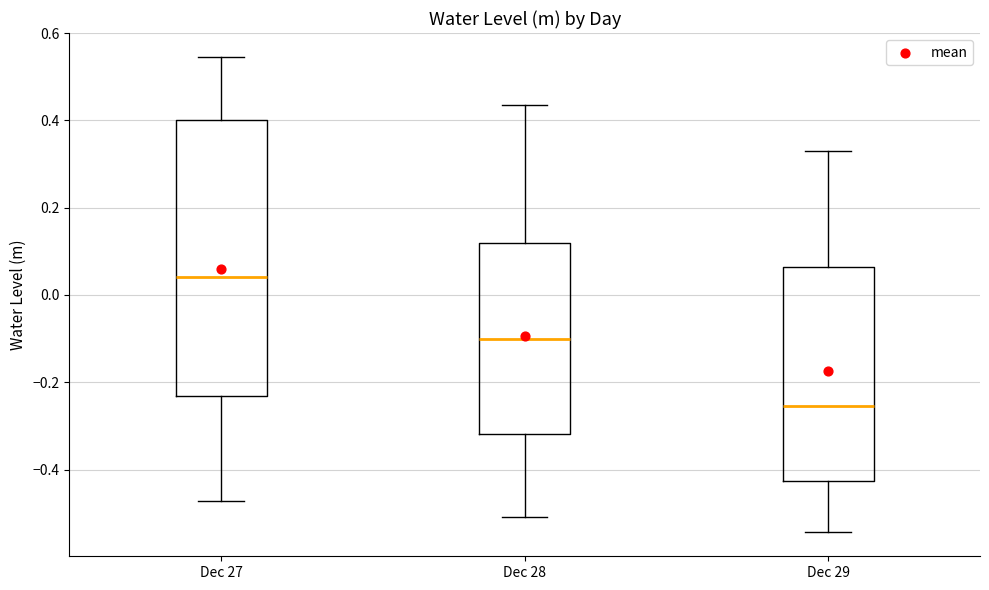

Reading left to right, read every box against the y-axis: the position of its median line, the range the box covers, and the ends of its whiskers. The values are not printed on the chart, so give them approximately, as read against the axis.

Dec 27: median 0.04, box -0.24 to 0.40, whiskers -0.48 to 0.54
Dec 28: median -0.10, box -0.32 to 0.12, whiskers -0.50 to 0.44
Dec 29: median -0.26, box -0.42 to 0.06, whiskers -0.54 to 0.32